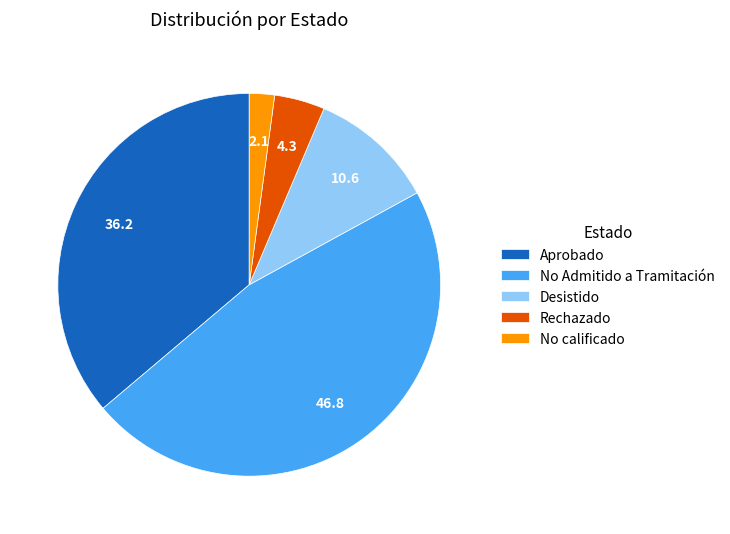

Do Rechazado and No calificado together represent more than half of the pie?

No